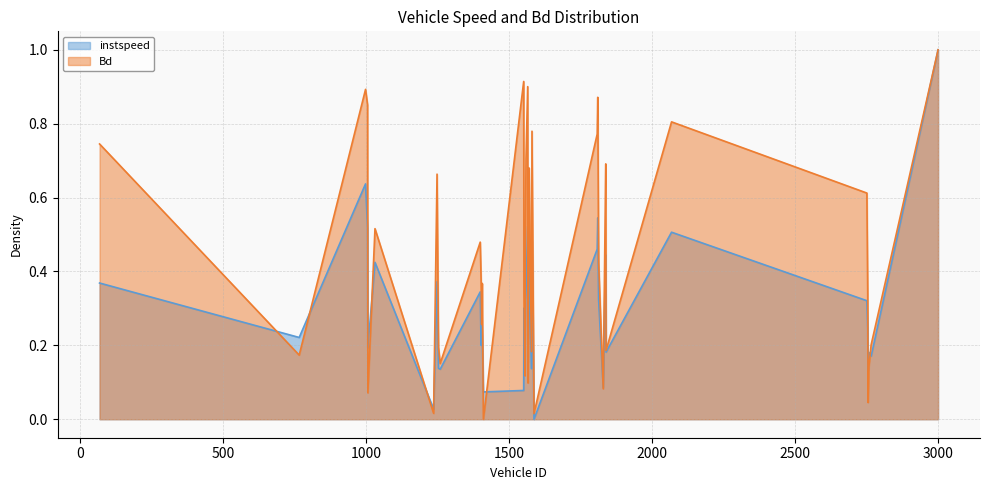

Reading left to right, transcribe all the data shown in this chart.

instspeed: 69=0.4	767=0.2	999=0.6	1006=0.5	1007=0.2	1032=0.4	1237=0.0	1249=0.4	1254=0.1	1260=0.1	1400=0.3	1403=0.2	1405=0.3	1407=0.2	1411=0.1	1552=0.1	1553=0.3	1556=0.1	1558=0.3	1560=0.3	1566=0.5	1567=0.2	1571=0.4	1579=0.1	1581=0.5	1588=0.0	1809=0.5	1811=0.5	1814=0.3	1830=0.1	1838=0.4	1839=0.4	1840=0.2	2069=0.5	2752=0.3	2755=0.2	2756=0.1	2759=0.2	2767=0.2	3001=1.0
Bd: 69=0.7	767=0.2	999=0.9	1006=0.9	1007=0.1	1032=0.5	1237=0.0	1249=0.7	1254=0.2	1260=0.2	1400=0.5	1403=0.4	1405=0.3	1407=0.4	1411=0.0	1552=0.9	1553=0.3	1556=0.1	1558=0.5	1560=0.7	1566=0.9	1567=0.1	1571=0.7	1579=0.2	1581=0.8	1588=0.0	1809=0.8	1811=0.9	1814=0.4	1830=0.1	1838=0.6	1839=0.7	1840=0.2	2069=0.8	2752=0.6	2755=0.3	2756=0.0	2759=0.1	2767=0.2	3001=1.0